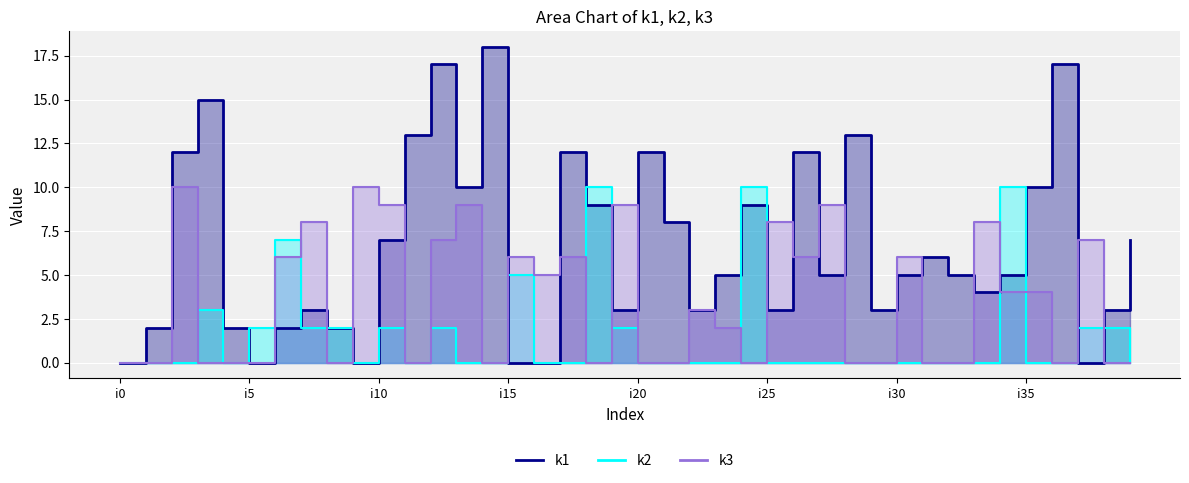

Count the number of categories in the chart.

40